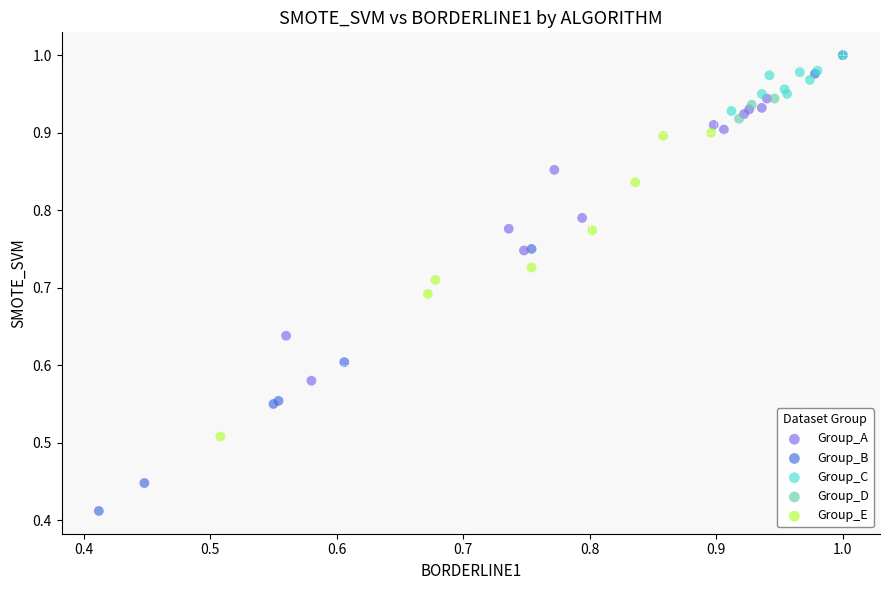

Which series has the largest Y range (max minus min)?

Group_B